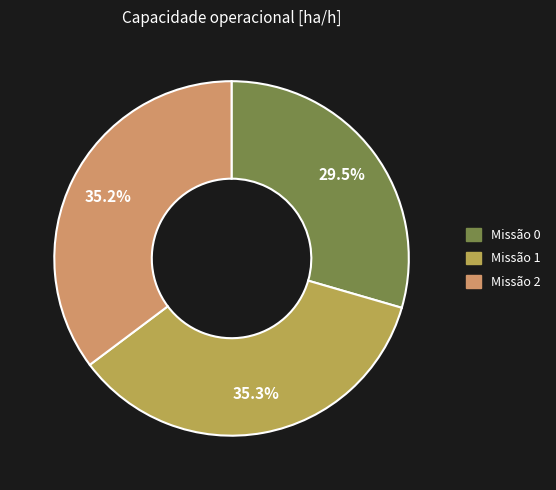

Is there any slice that represents more than half of the pie?

No